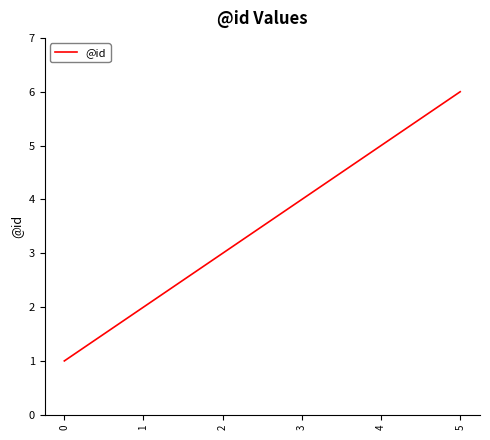

What is the sum of all values?

21